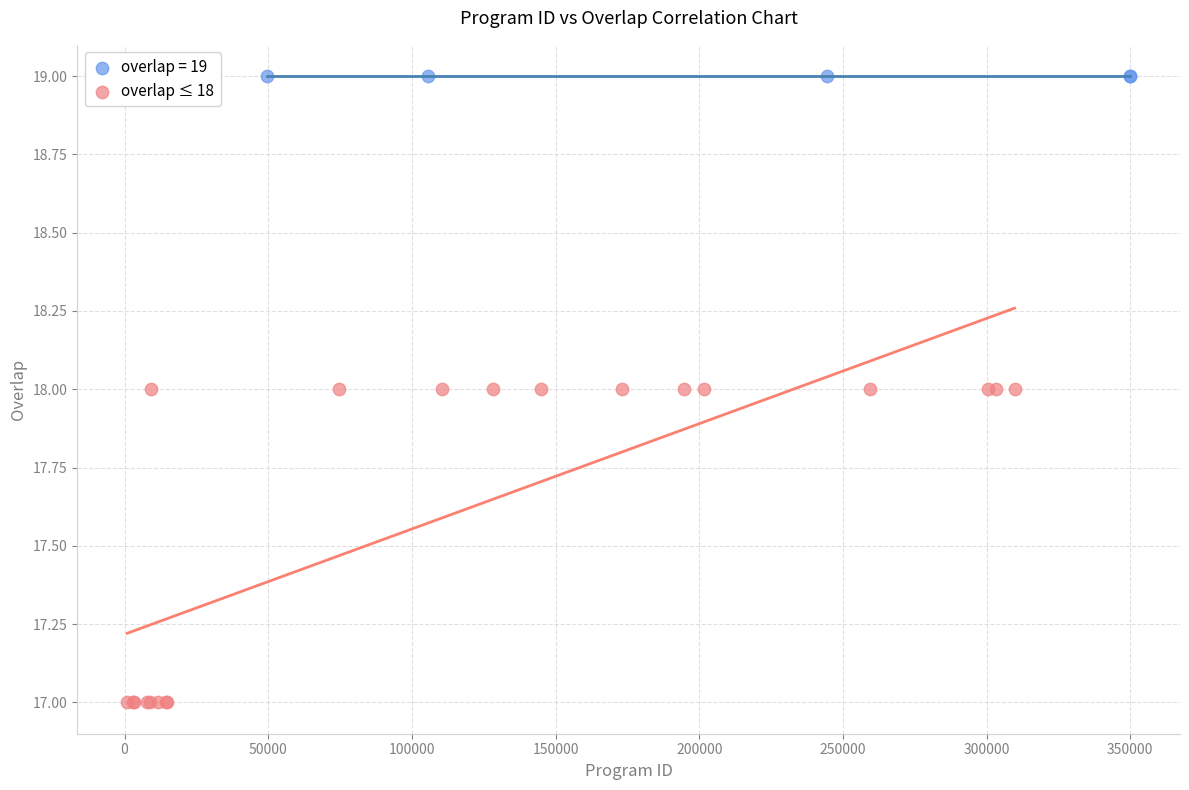

Which series reaches the maximum Y coordinate?

overlap = 19